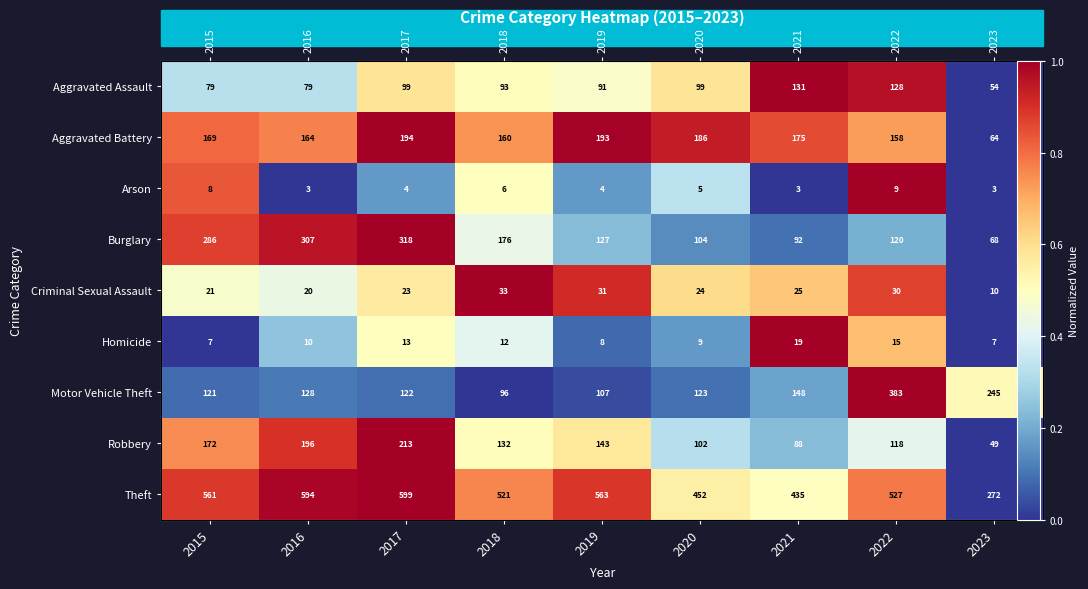

What is the sum of the Criminal Sexual Assault values at 2023 and 2020?

0.6